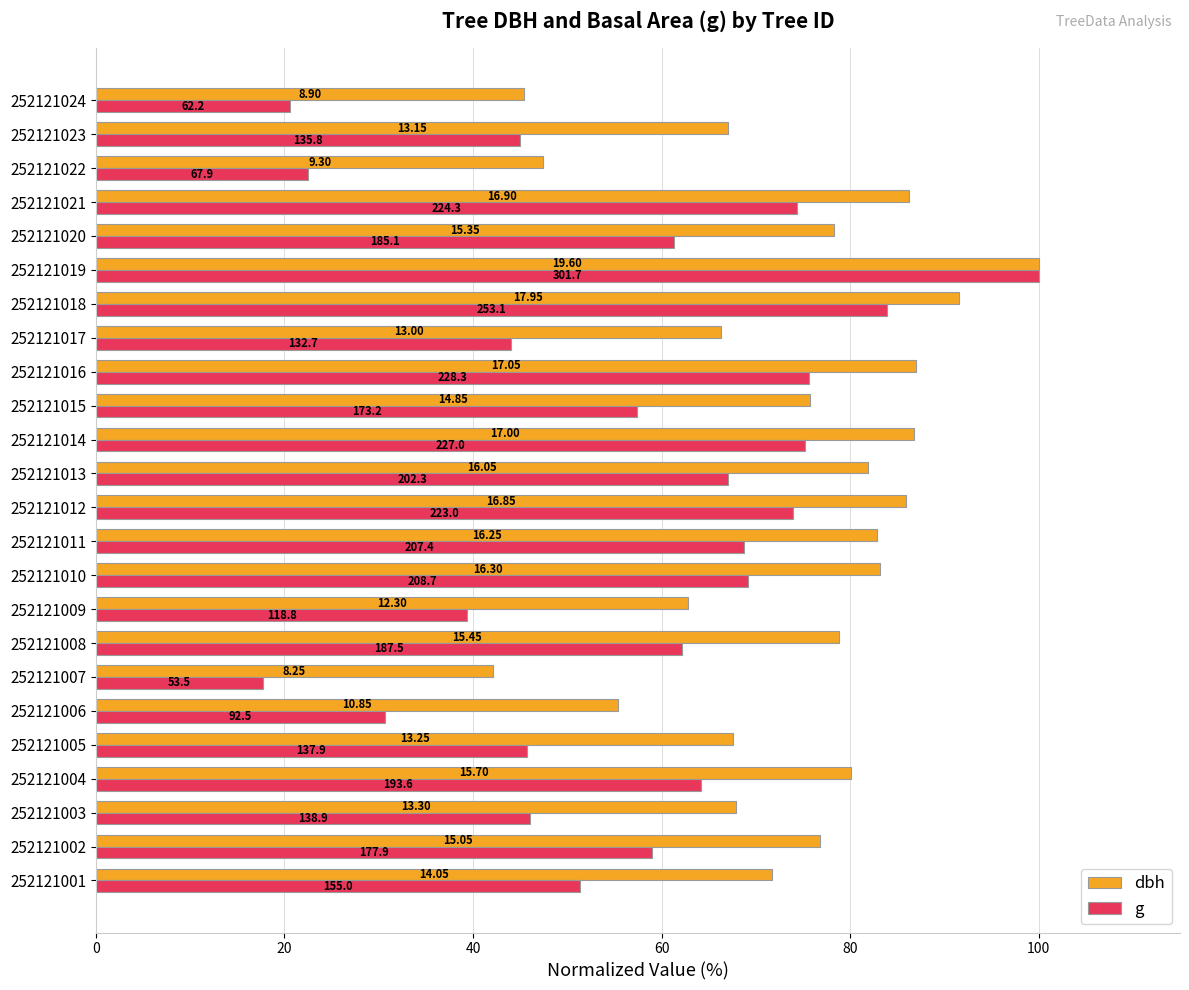

What are all the series names shown in the legend?

dbh, g